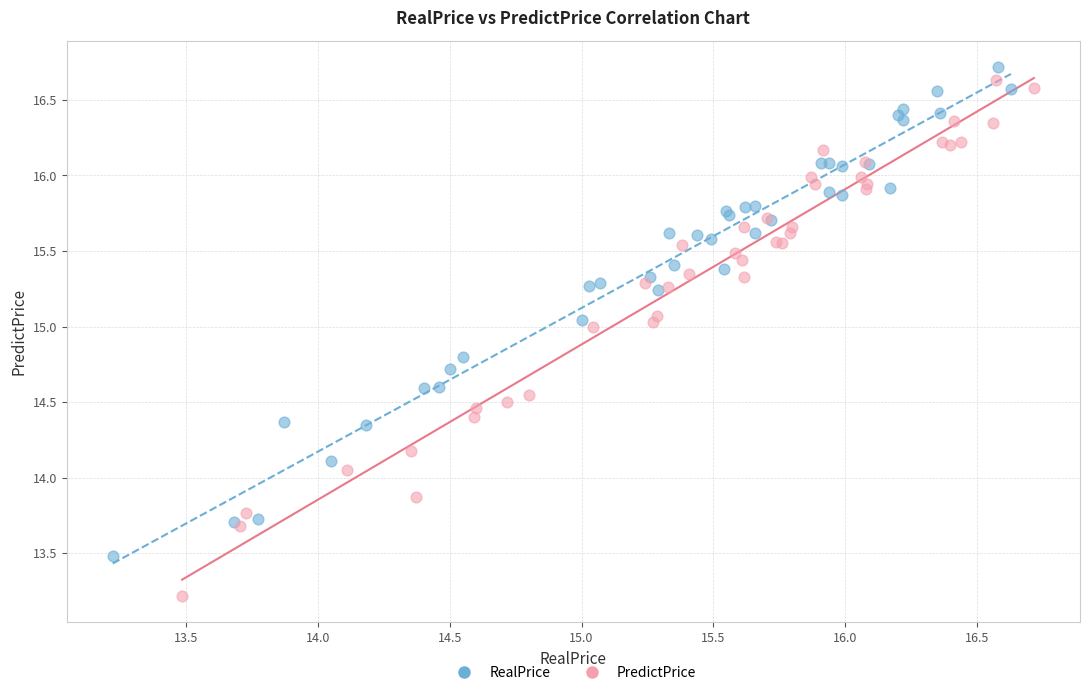

Which series contains the lowest Y value?

PredictPrice